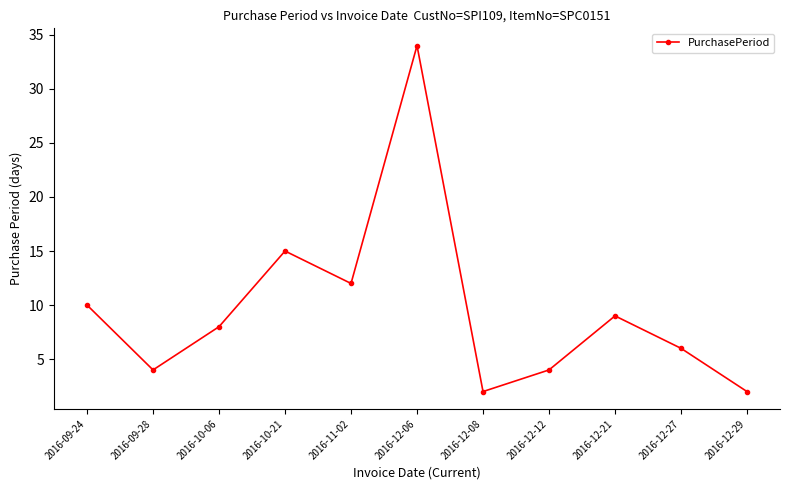

At which label is the value closest to 18?

2016-10-21